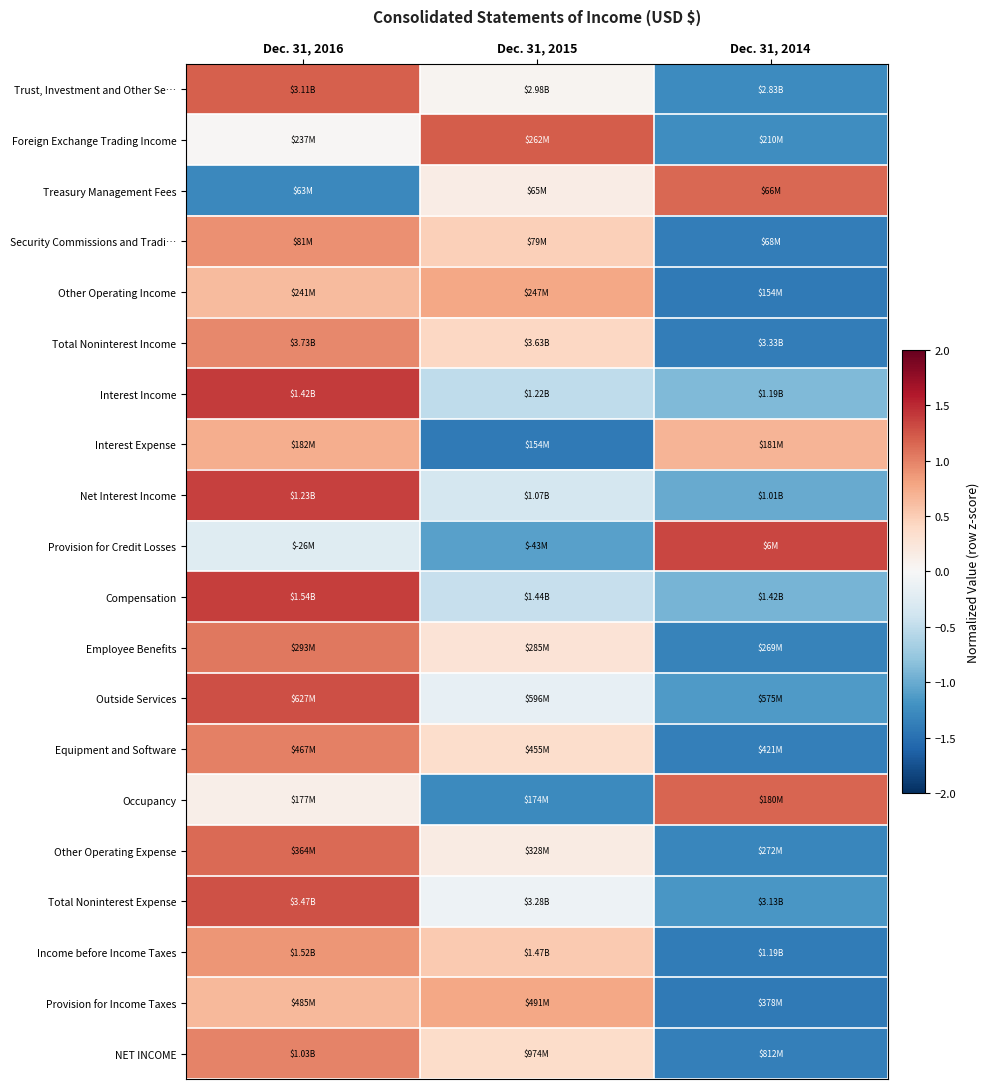

Reading left to right, transcribe all the data shown in this chart.

Trust, Investment and Other Se…: Dec. 31, 2016=1.2	Dec. 31, 2015=0.1	Dec. 31, 2014=-1.3
Foreign Exchange Trading Income: Dec. 31, 2016=0.0	Dec. 31, 2015=1.2	Dec. 31, 2014=-1.2
Treasury Management Fees: Dec. 31, 2016=-1.3	Dec. 31, 2015=0.2	Dec. 31, 2014=1.1
Security Commissions and Tradi…: Dec. 31, 2016=0.9	Dec. 31, 2015=0.5	Dec. 31, 2014=-1.4
Other Operating Income: Dec. 31, 2016=0.6	Dec. 31, 2015=0.8	Dec. 31, 2014=-1.4
Total Noninterest Income: Dec. 31, 2016=1.0	Dec. 31, 2015=0.4	Dec. 31, 2014=-1.4
Interest Income: Dec. 31, 2016=1.4	Dec. 31, 2015=-0.5	Dec. 31, 2014=-0.9
Interest Expense: Dec. 31, 2016=0.7	Dec. 31, 2015=-1.4	Dec. 31, 2014=0.7
Net Interest Income: Dec. 31, 2016=1.4	Dec. 31, 2015=-0.3	Dec. 31, 2014=-1.0
Provision for Credit Losses: Dec. 31, 2016=-0.2	Dec. 31, 2015=-1.1	Dec. 31, 2014=1.3
Compensation: Dec. 31, 2016=1.4	Dec. 31, 2015=-0.5	Dec. 31, 2014=-0.9
Employee Benefits: Dec. 31, 2016=1.1	Dec. 31, 2015=0.3	Dec. 31, 2014=-1.3
Outside Services: Dec. 31, 2016=1.3	Dec. 31, 2015=-0.2	Dec. 31, 2014=-1.1
Equipment and Software: Dec. 31, 2016=1.0	Dec. 31, 2015=0.4	Dec. 31, 2014=-1.4
Occupancy: Dec. 31, 2016=0.1	Dec. 31, 2015=-1.3	Dec. 31, 2014=1.2
Other Operating Expense: Dec. 31, 2016=1.1	Dec. 31, 2015=0.2	Dec. 31, 2014=-1.3
Total Noninterest Expense: Dec. 31, 2016=1.3	Dec. 31, 2015=-0.1	Dec. 31, 2014=-1.2
Income before Income Taxes: Dec. 31, 2016=0.9	Dec. 31, 2015=0.5	Dec. 31, 2014=-1.4
Provision for Income Taxes: Dec. 31, 2016=0.6	Dec. 31, 2015=0.8	Dec. 31, 2014=-1.4
NET INCOME: Dec. 31, 2016=1.0	Dec. 31, 2015=0.4	Dec. 31, 2014=-1.4